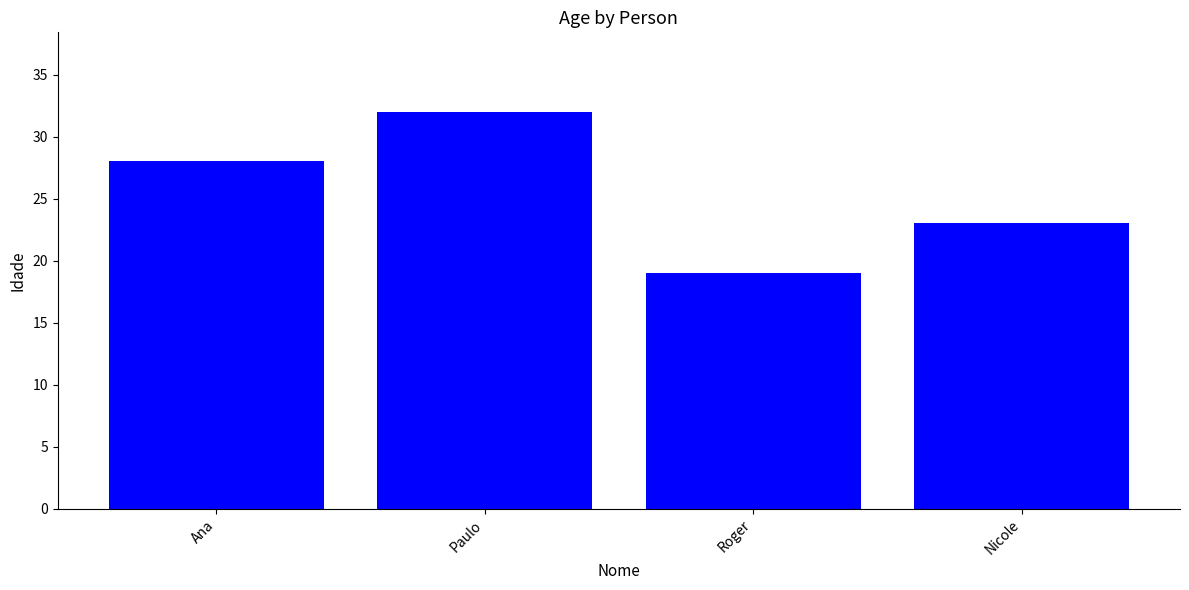

Is it true that the value at Ana is 18?

False